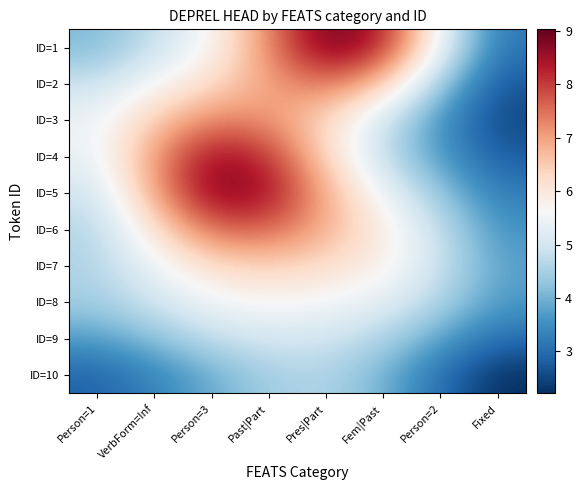

At how many categories does at least one series exceed 8?

4